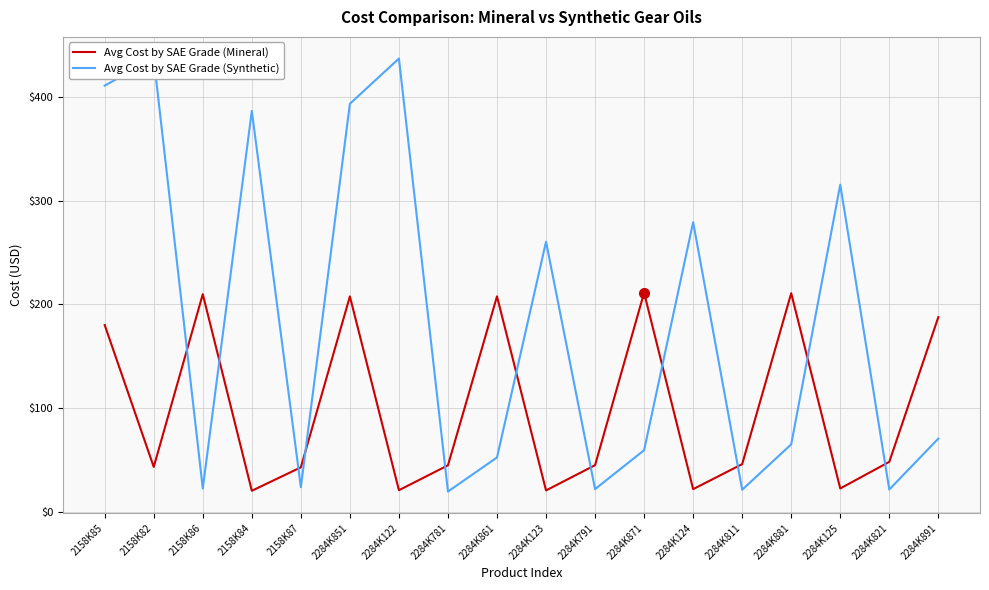

Where is the first local minimum for Avg Cost by SAE Grade (Mineral)?

2158K82